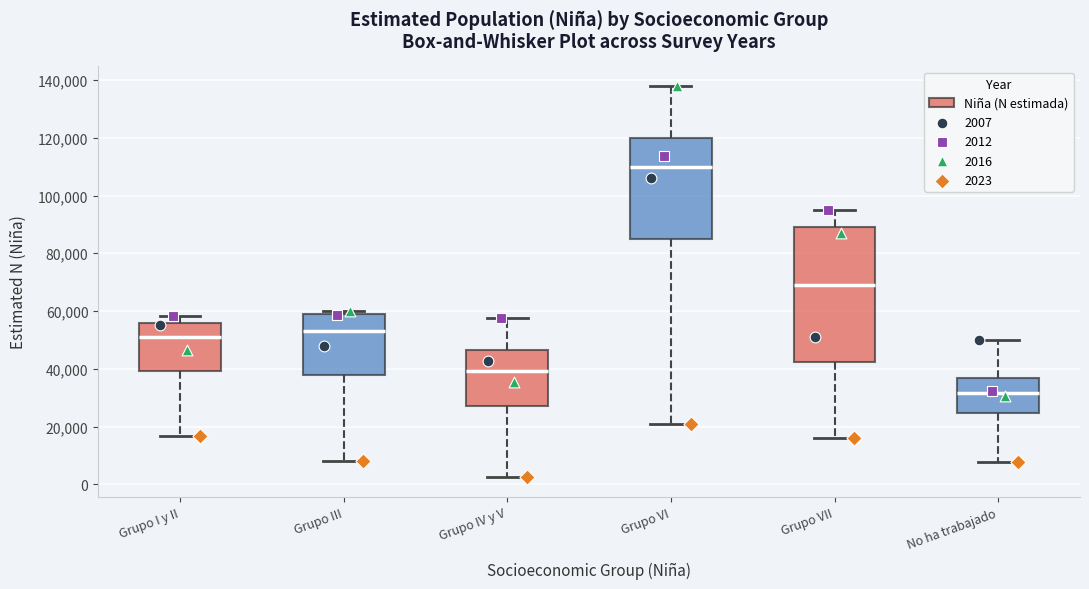

Which box has the lowest median line?

No ha trabajado